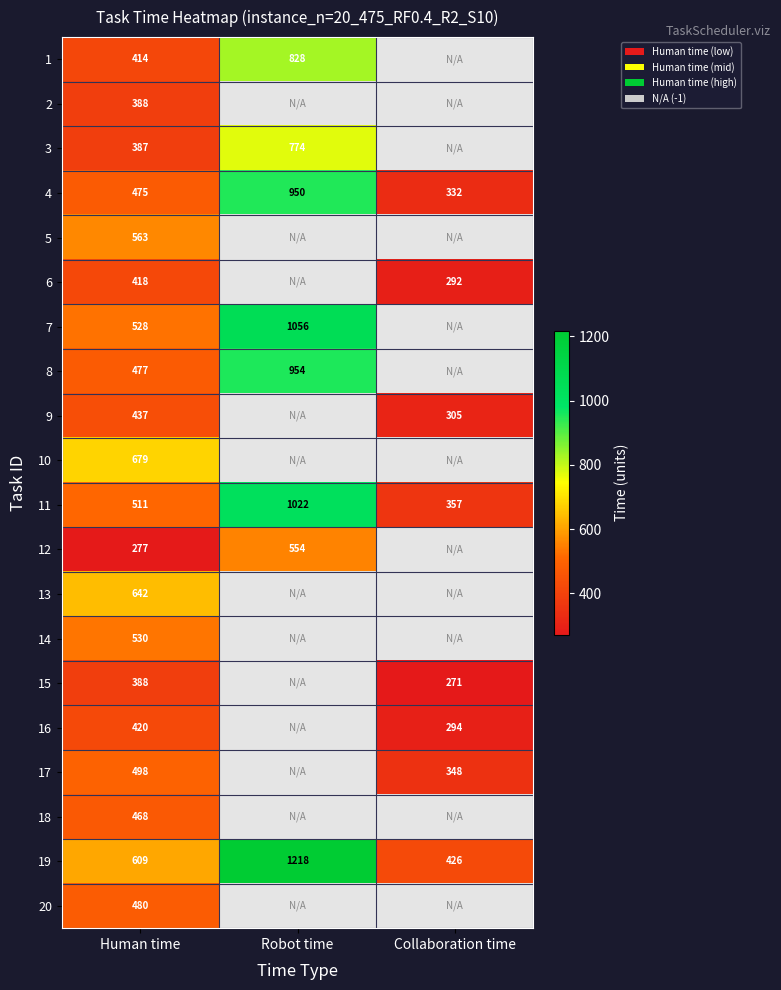

At which label is 19 closest to 822?

Human time